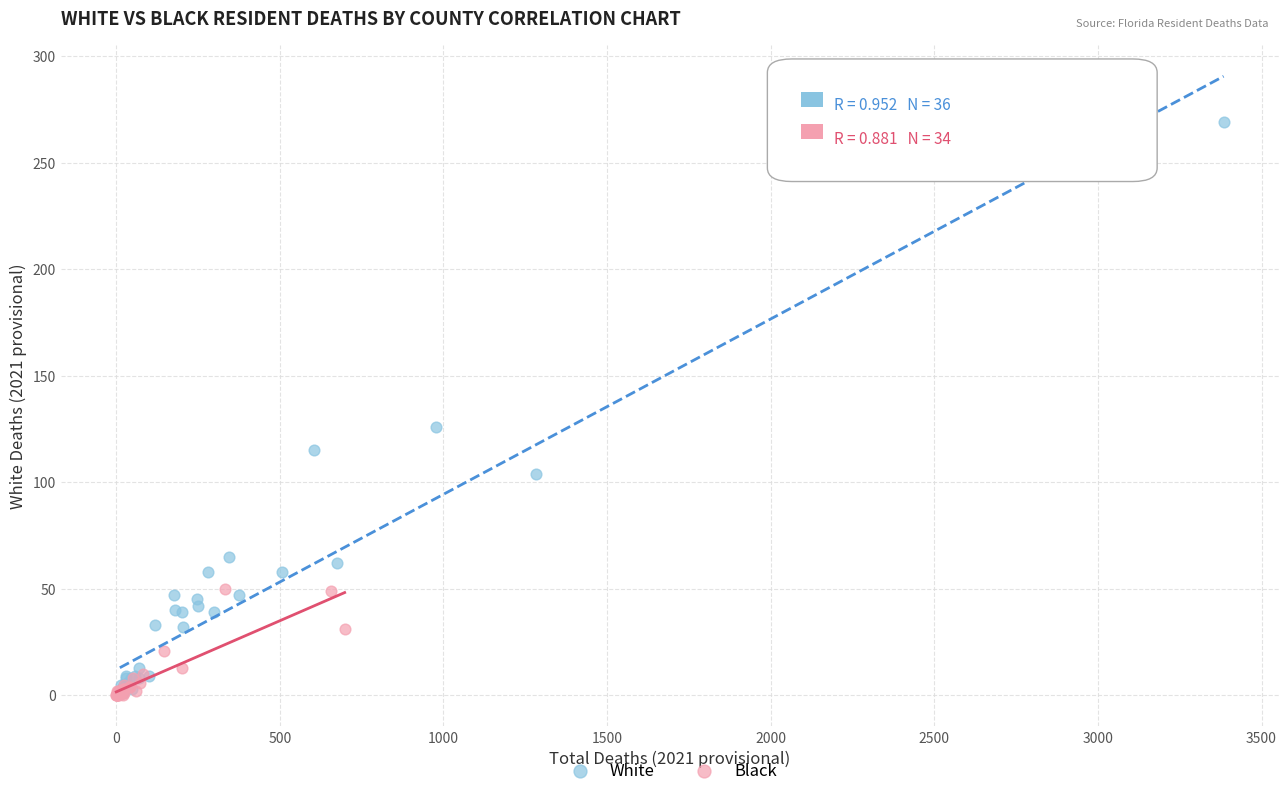

Which series has the widest spread of Y values?

White